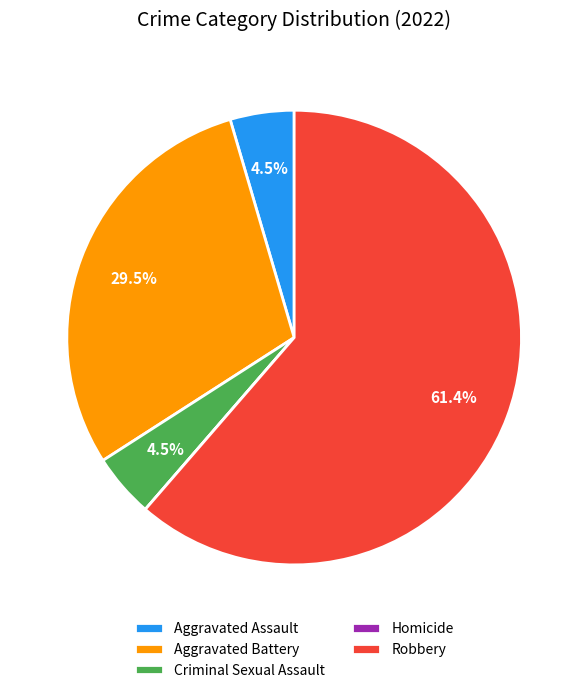

To the nearest percent, what is the combined percentage of Aggravated Assault and Aggravated Battery?

34%